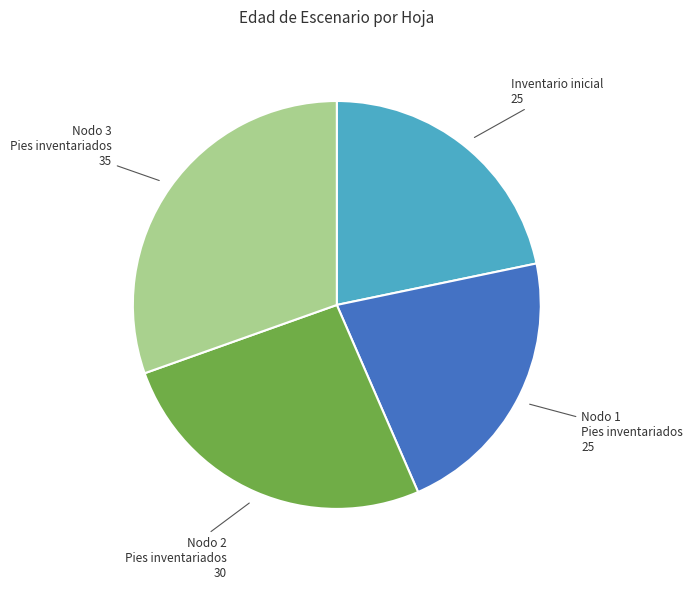

Is there a majority slice in this chart?

No